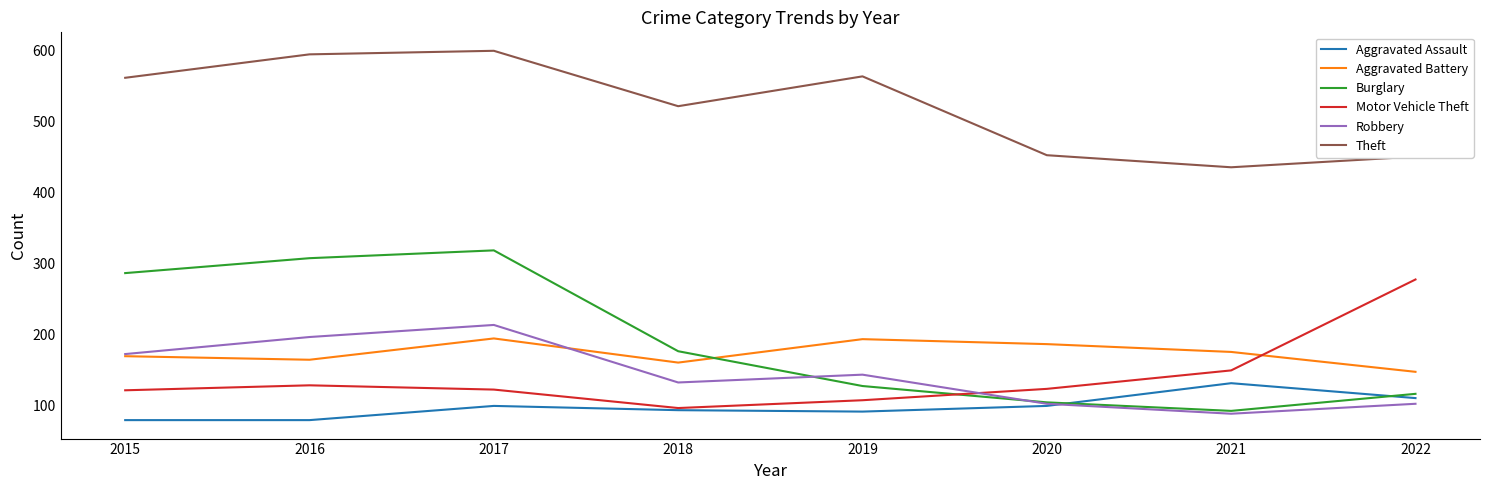

After their last crossing, which series has the higher values: Burglary or Aggravated Assault?

Burglary